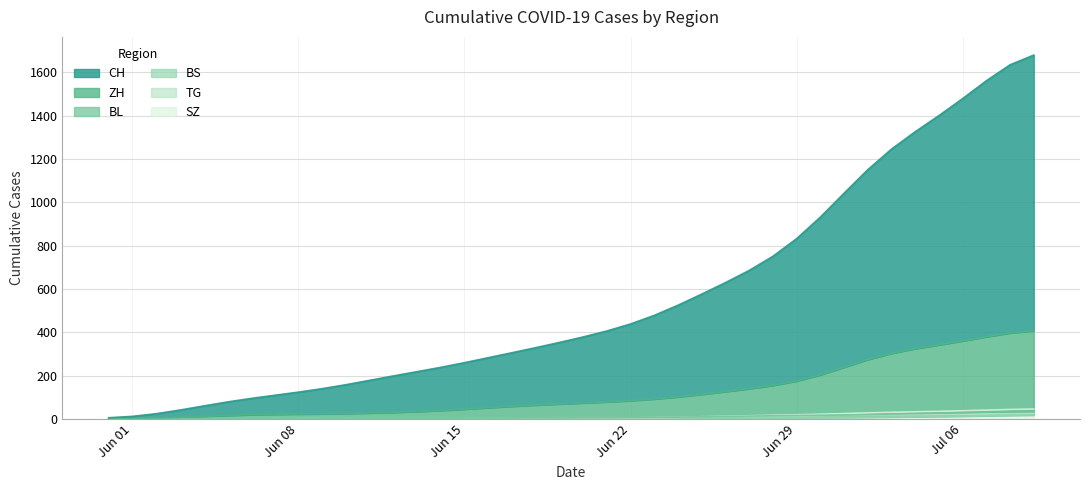

What is the maximum value for SZ?

46.3